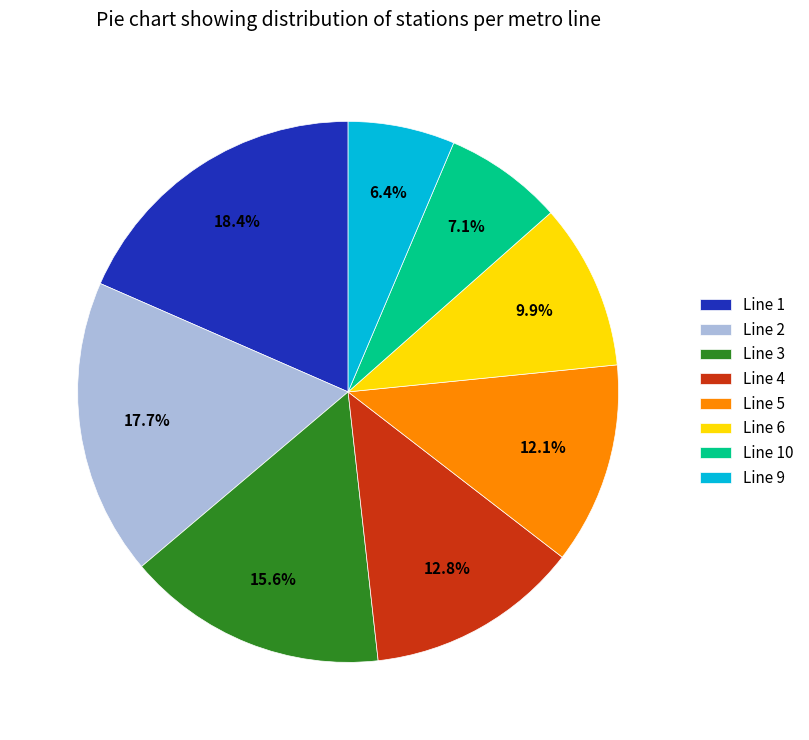

How many segments does this pie chart have?

8